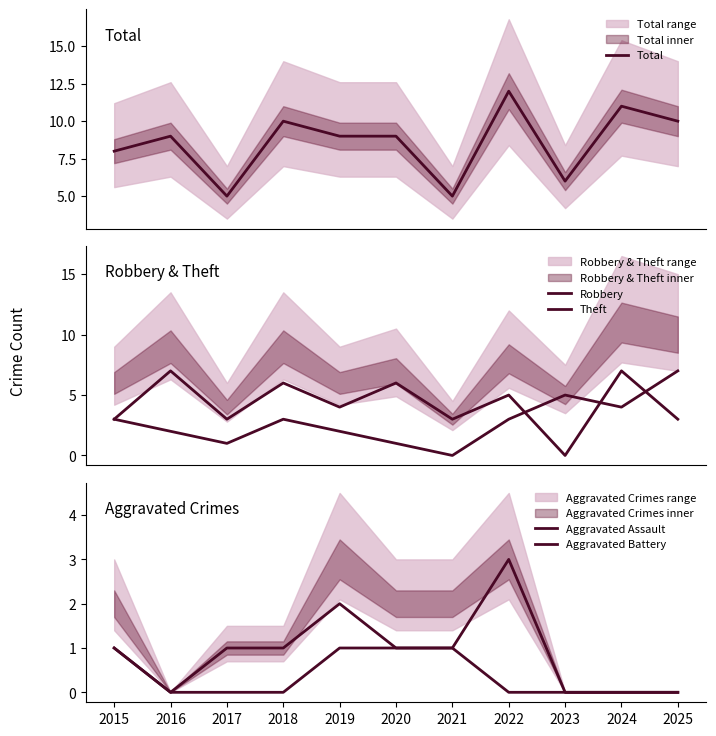

What is the average value of the Aggravated Battery series?

1